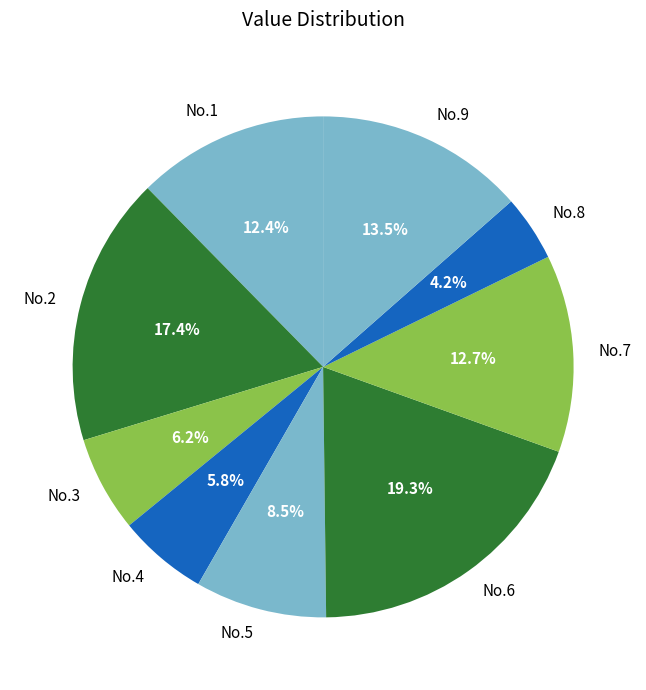

To the nearest percent, what is the average slice percentage?

11%